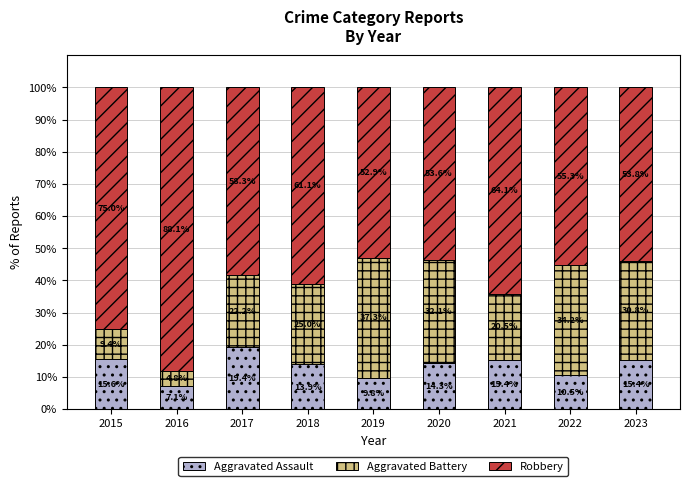

How many bars are there in total?

9